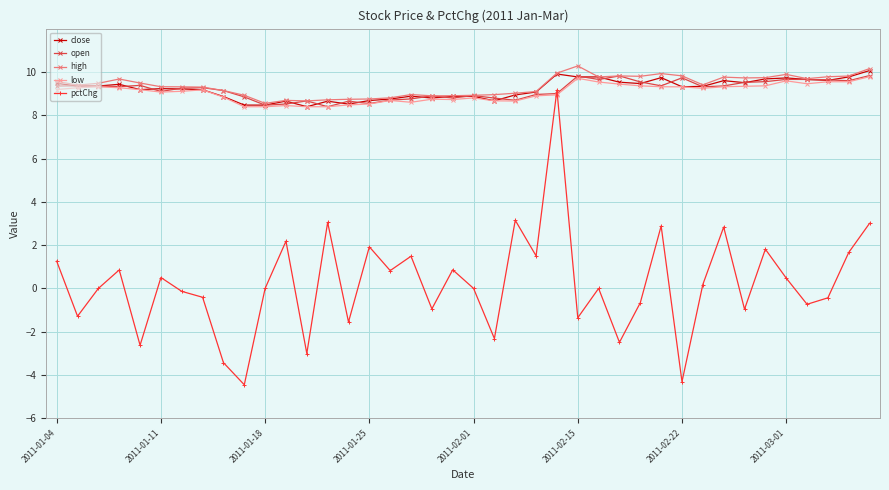

What is the value of the high point at the 12th from the left?

8.7